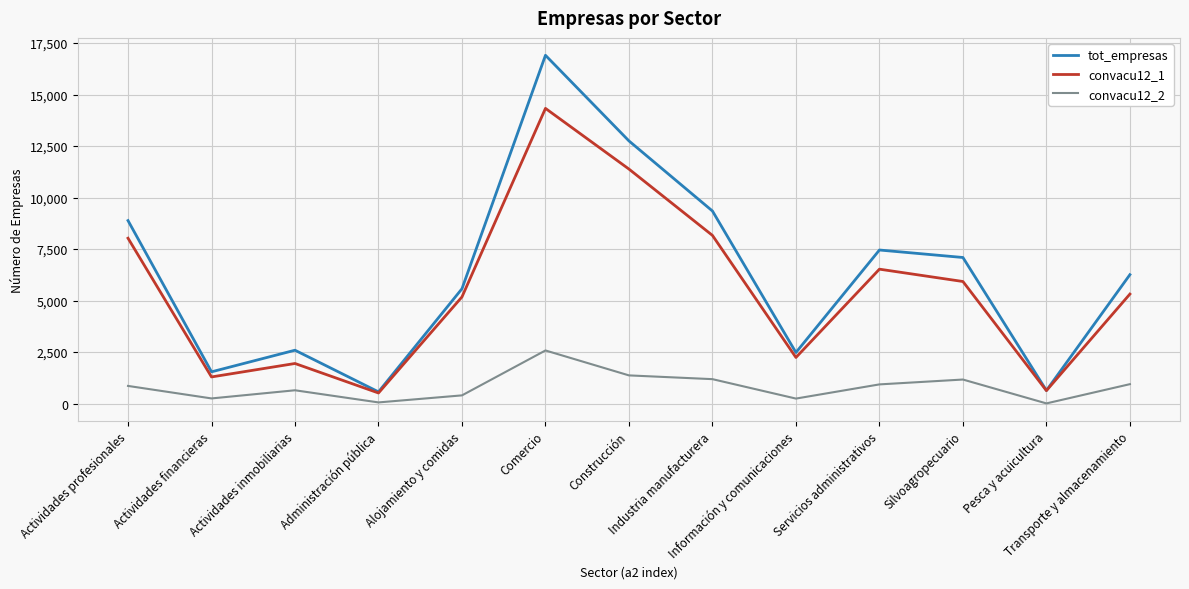

Rank the series by their maximum value, from lowest to highest.

convacu12_2, convacu12_1, tot_empresas